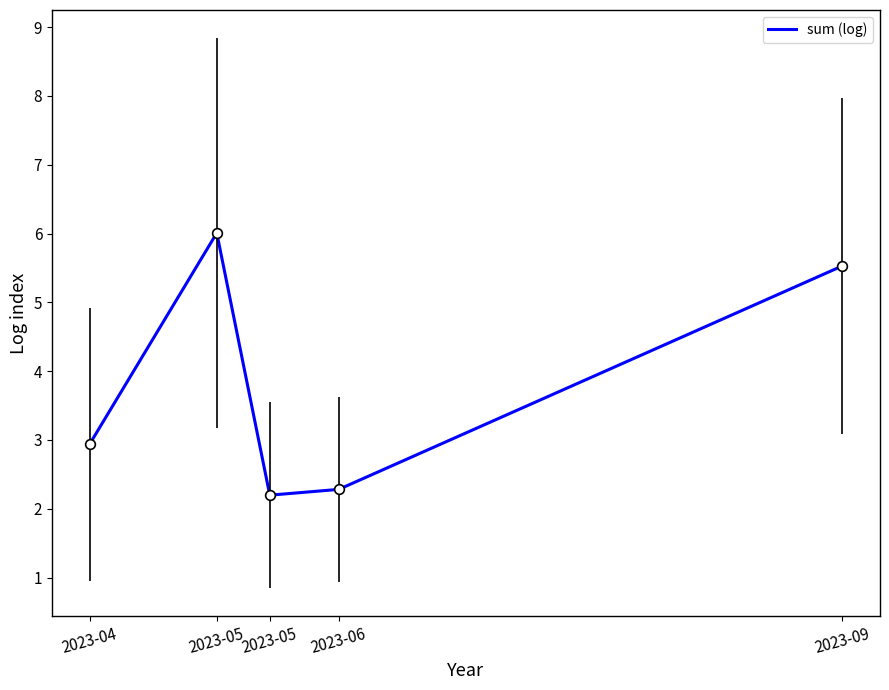

What is the smallest value displayed?

2.2